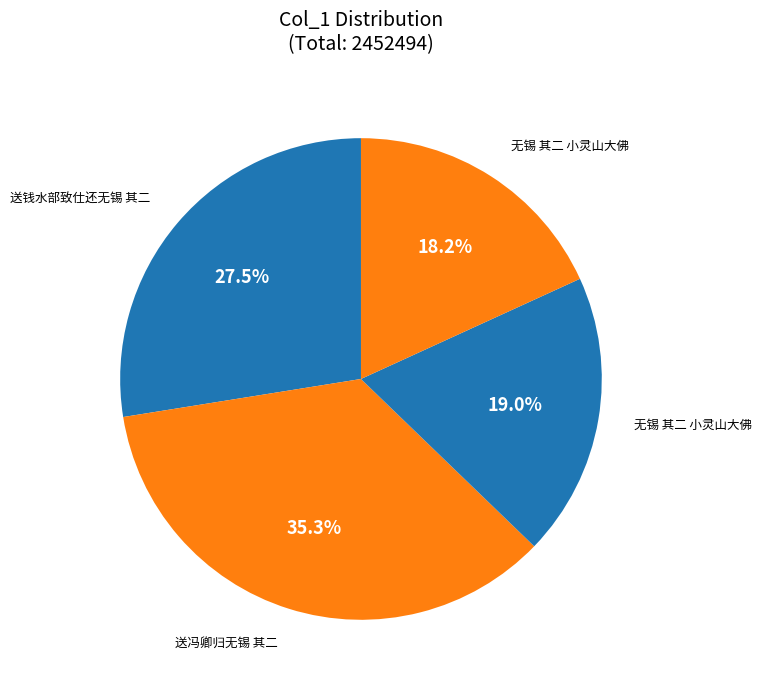

How many segments does this pie chart have?

4